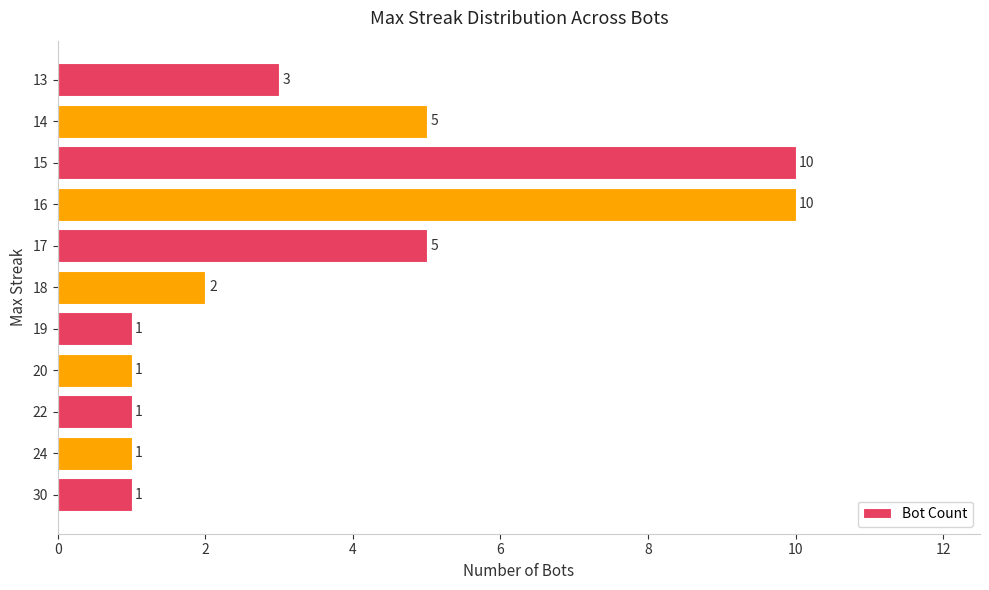

What is the maximum value shown in the chart?

10